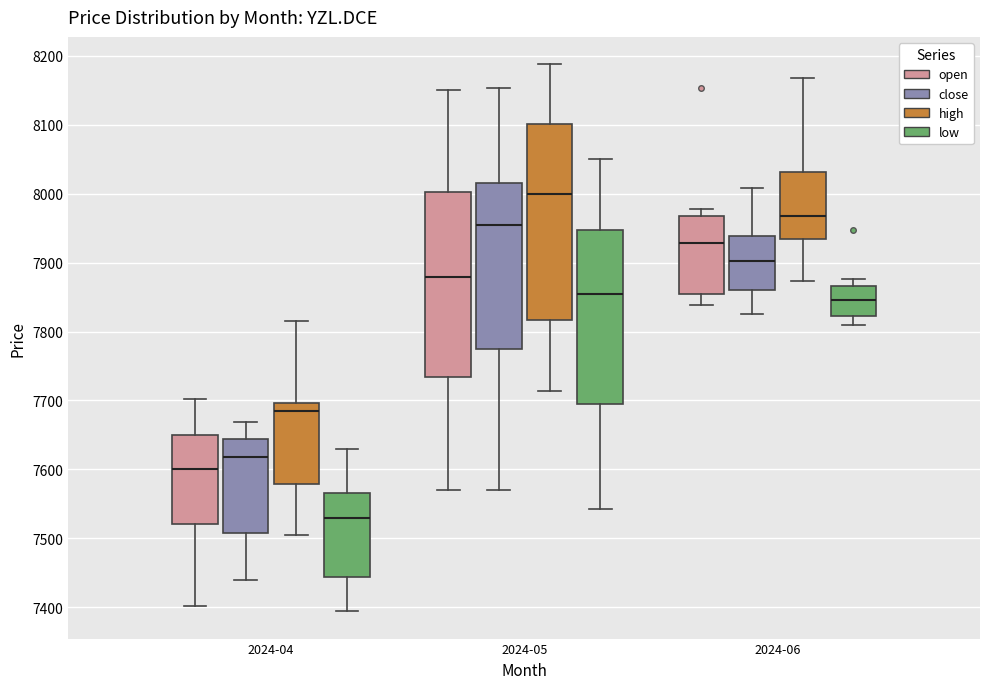

Reading left to right, read every box against the y-axis: the position of its median line, the range the box covers, and the ends of its whiskers. The values are not printed on the chart, so give them approximately, as read against the axis.

2024-04 (open): median 7600, box 7520 to 7650, whiskers 7400 to 7700
2024-04 (close): median 7620, box 7510 to 7640, whiskers 7440 to 7670
2024-04 (high): median 7680, box 7580 to 7700, whiskers 7500 to 7820
2024-04 (low): median 7530, box 7440 to 7570, whiskers 7390 to 7630
2024-05 (open): median 7880, box 7730 to 8000, whiskers 7570 to 8150
2024-05 (close): median 7960, box 7770 to 8020, whiskers 7570 to 8150
2024-05 (high): median 8000, box 7820 to 8100, whiskers 7710 to 8190
2024-05 (low): median 7850, box 7700 to 7950, whiskers 7540 to 8050
2024-06 (open): median 7930, box 7860 to 7970, whiskers 7840 to 7980
2024-06 (close): median 7900, box 7860 to 7940, whiskers 7830 to 8010
2024-06 (high): median 7970, box 7930 to 8030, whiskers 7870 to 8170
2024-06 (low): median 7850, box 7820 to 7870, whiskers 7810 to 7880